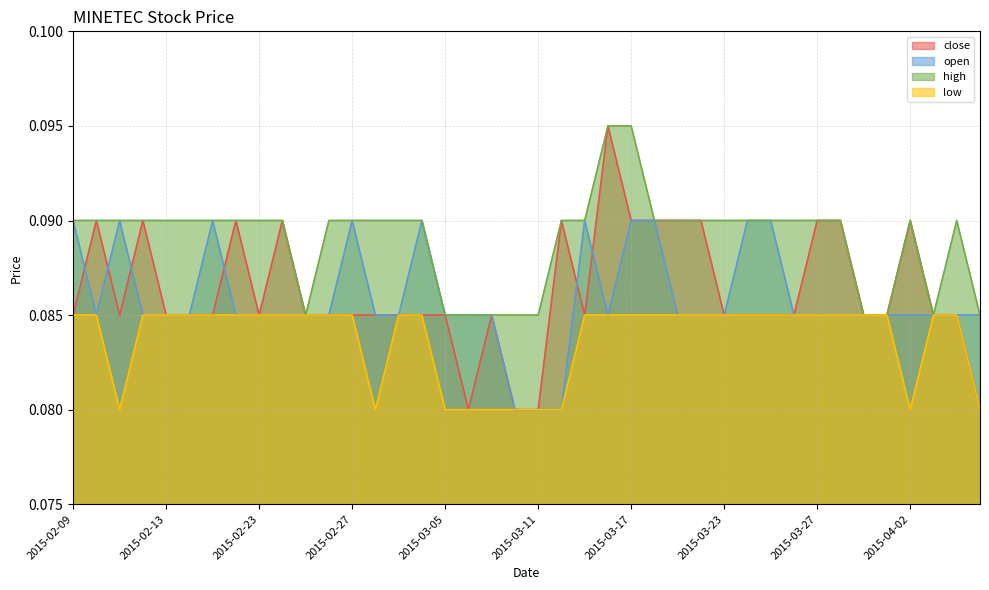

At which category is the sum across all series the highest?

2015-03-16